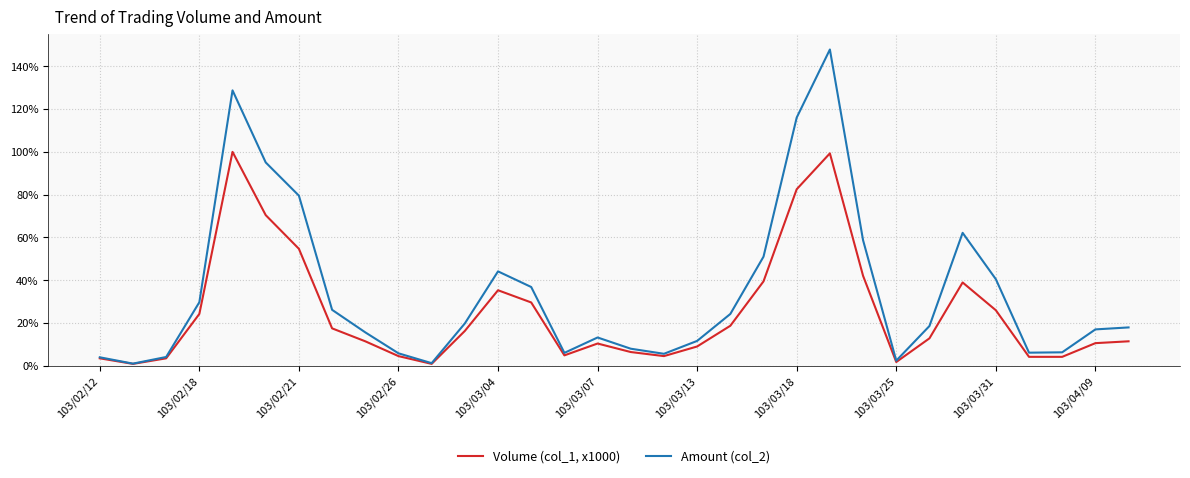

What is the difference between the maximum and minimum values in the Volume (col_1, x1000) series?

1.0